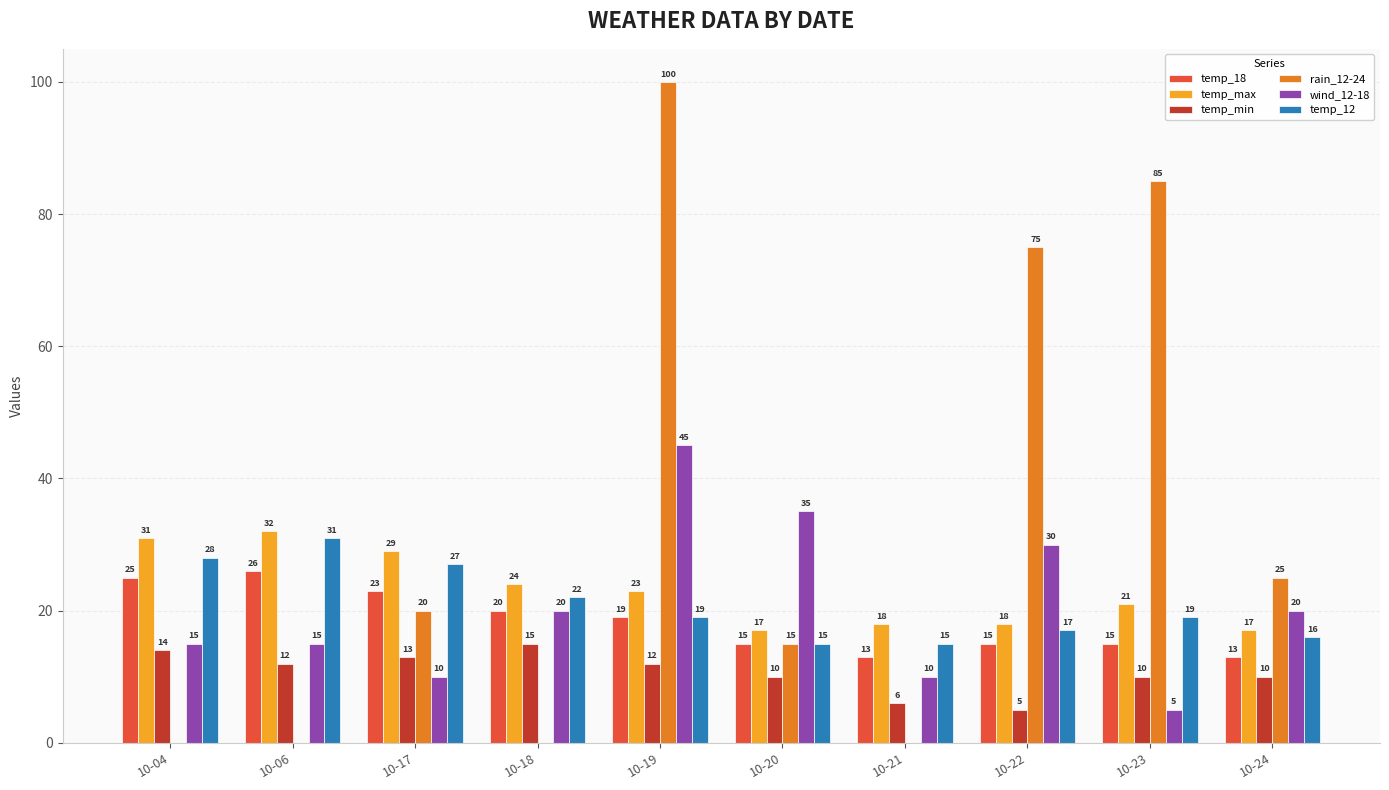

Is the value of temp_18 at 10-20 greater than the value of temp_12 at 10-17?

No